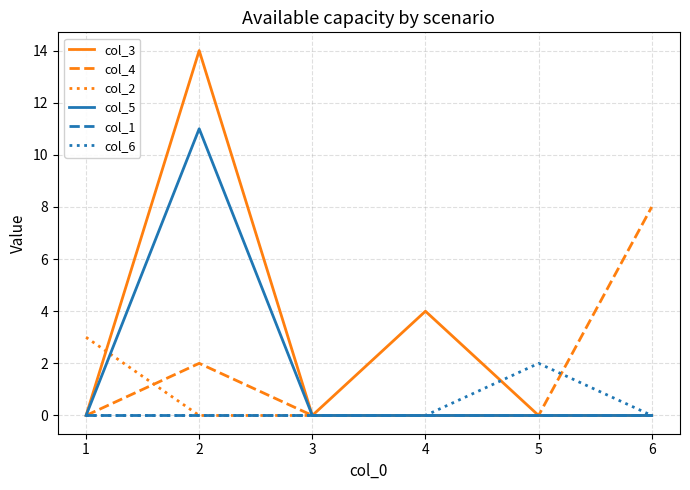

Which series has the largest total across all categories?

col_3